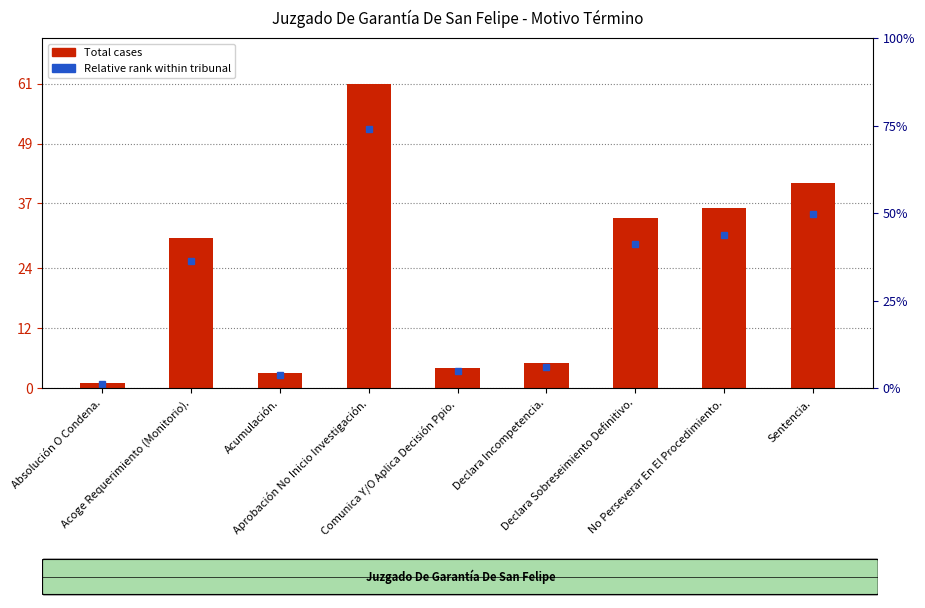

What is the difference between the values at Aprobación No Inicio Investigación. and Sentencia.?

20